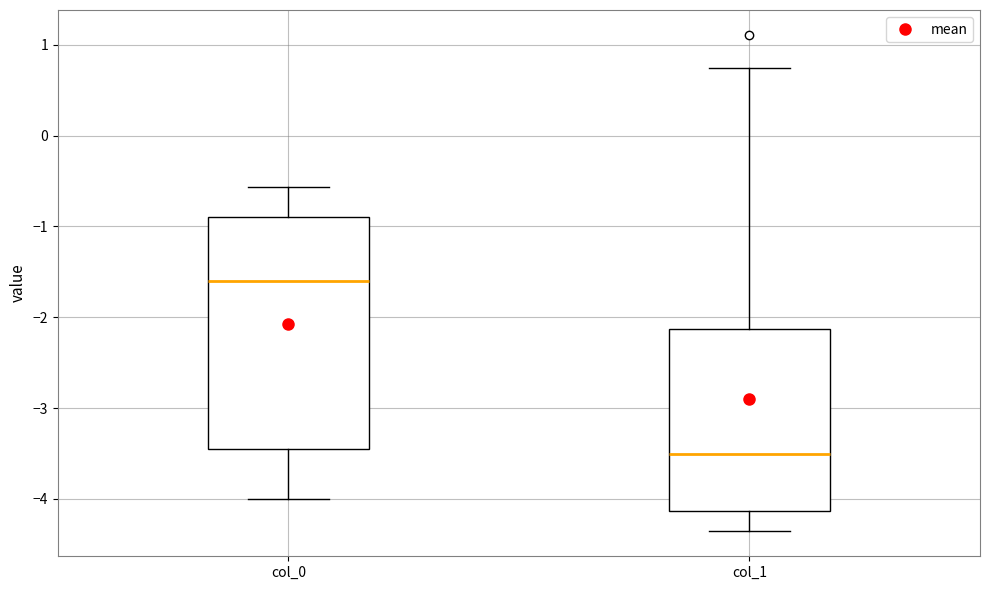

Which box's median line is the highest?

col_0